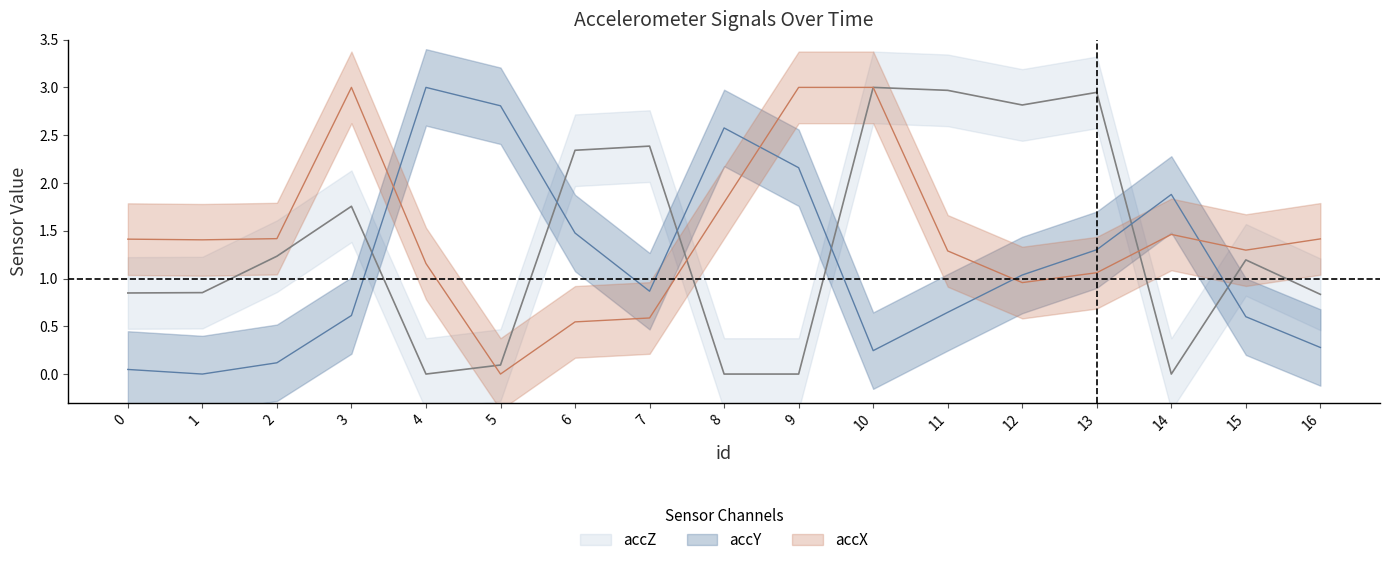

Where is the first local minimum for accZ?

4